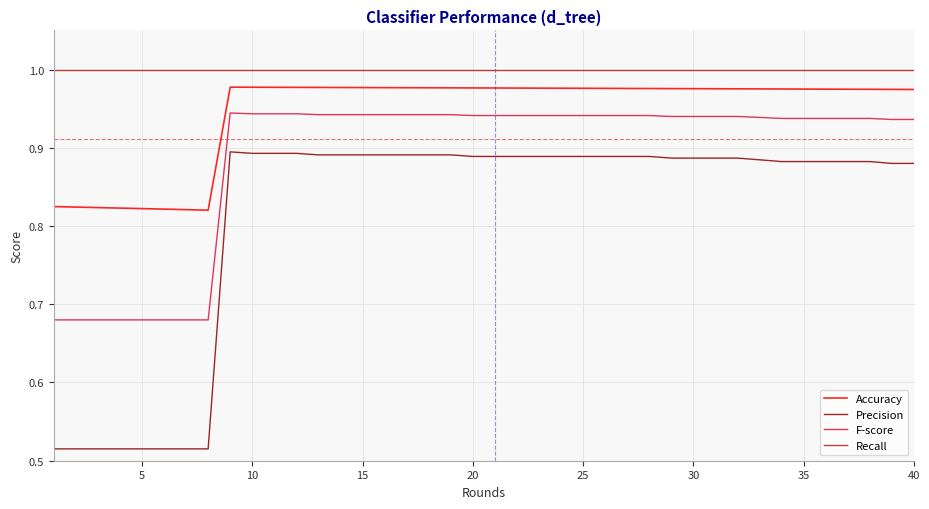

Which series has the largest total across all categories?

Recall